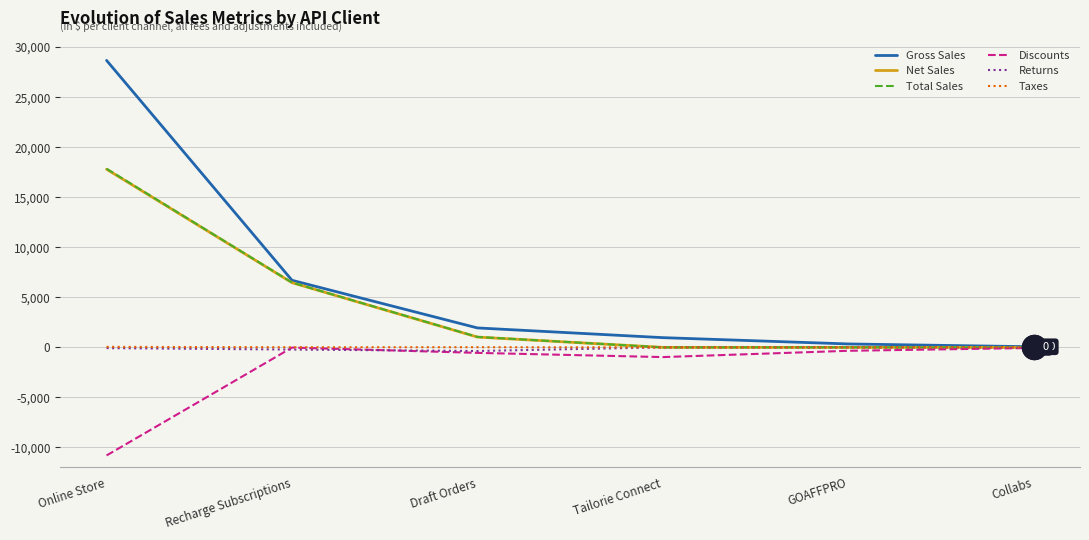

Is the value of Returns at Draft Orders greater than the value of Total Sales at Draft Orders?

No